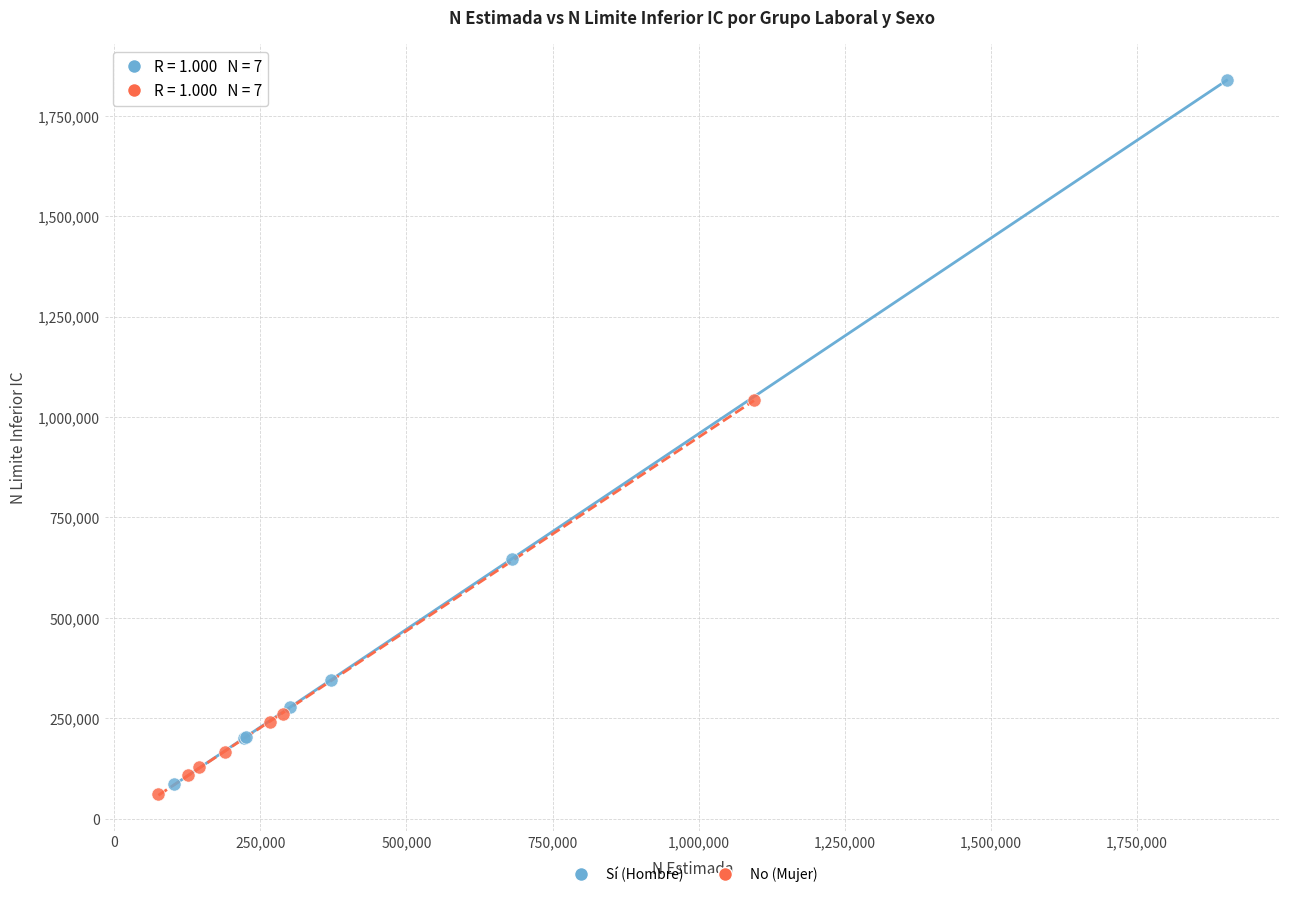

Which series reaches the maximum Y coordinate?

Sí (Hombre)